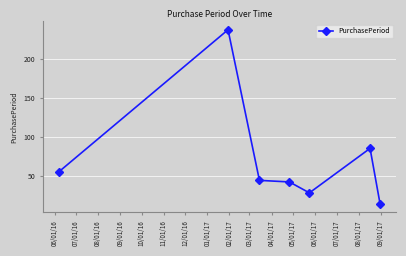

What is the minimum value shown in the chart?

14